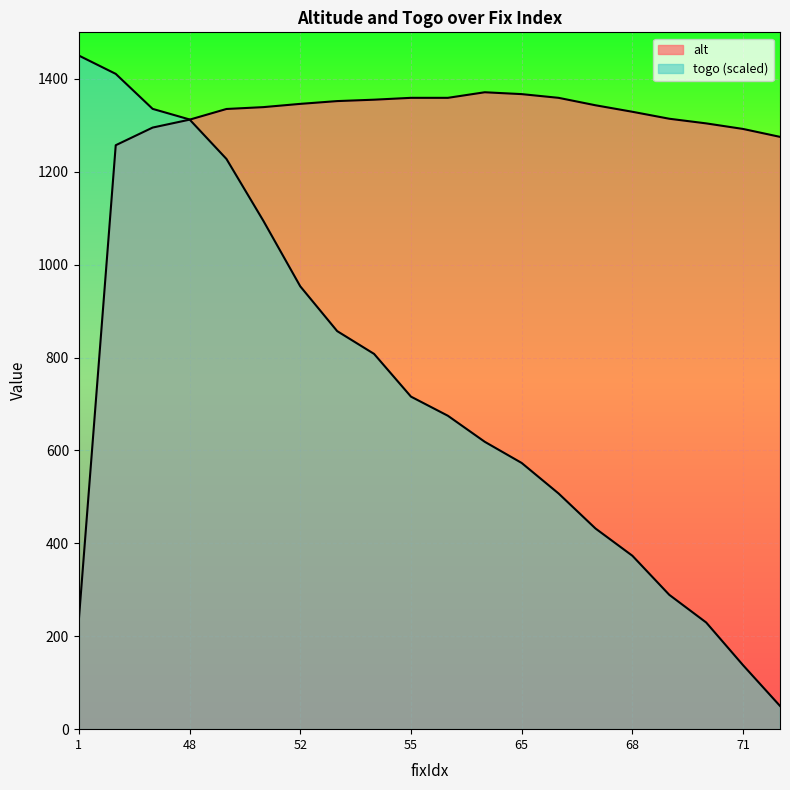

What is the value of the togo point at the 13th from the left?

573.0